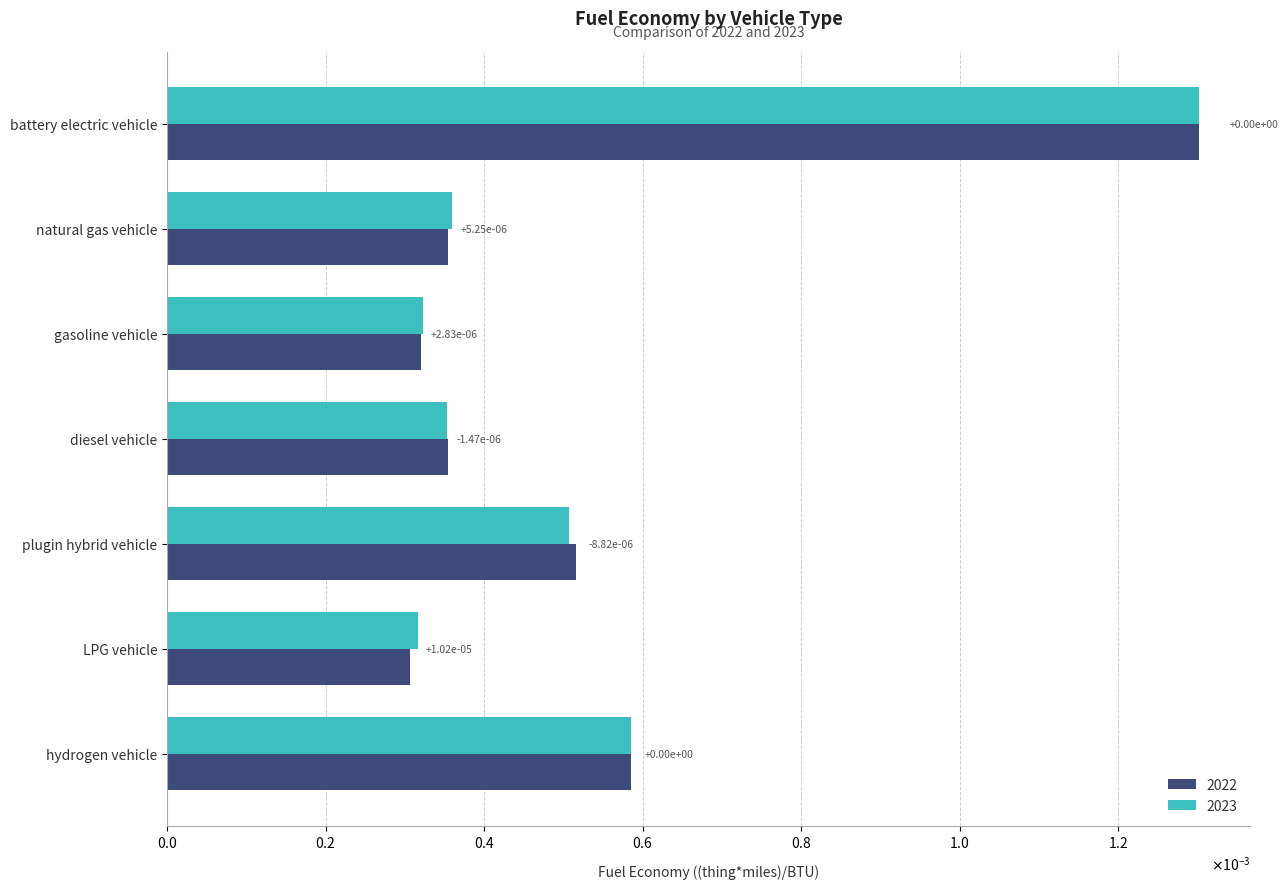

Which series has the largest range (max minus min)?

2022